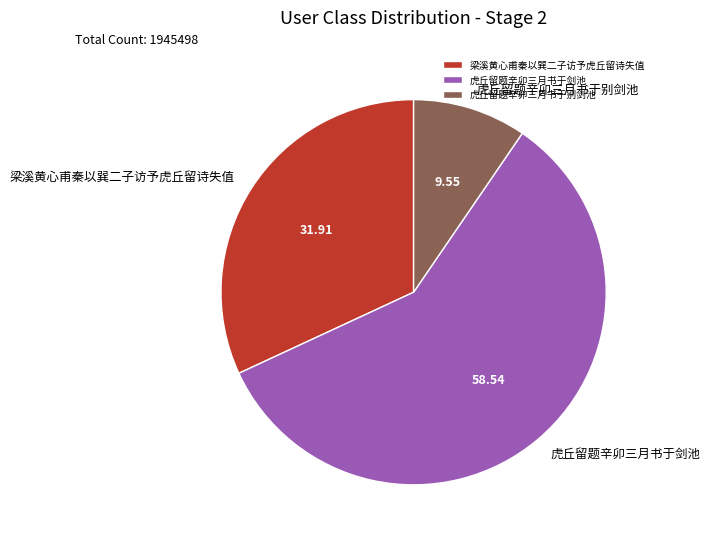

What is the majority slice?

虎丘留题辛卯三月书于剑池